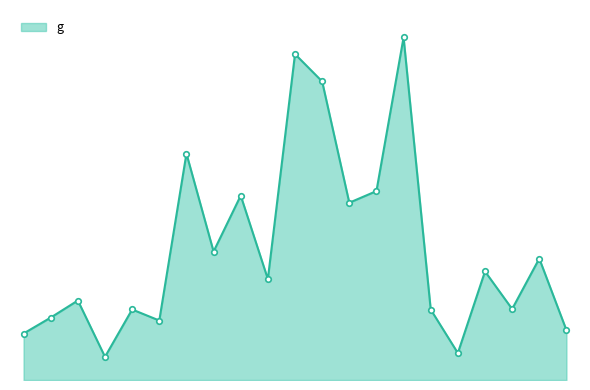

List the labels in order of value, largest first.

91447018, 91447013, 91447014, 91447007, 91447017, 91447011, 91447015, 91447008, 91447024, 91447022, 91447012, 91447003, 91447023, 91447005, 91447020, 91447002, 91447006, 91447025, 91447001, 91447021, 91447004